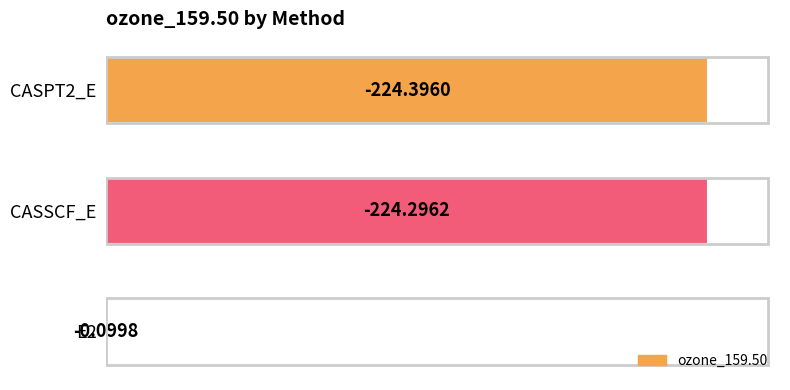

Are the bars horizontal?

Yes